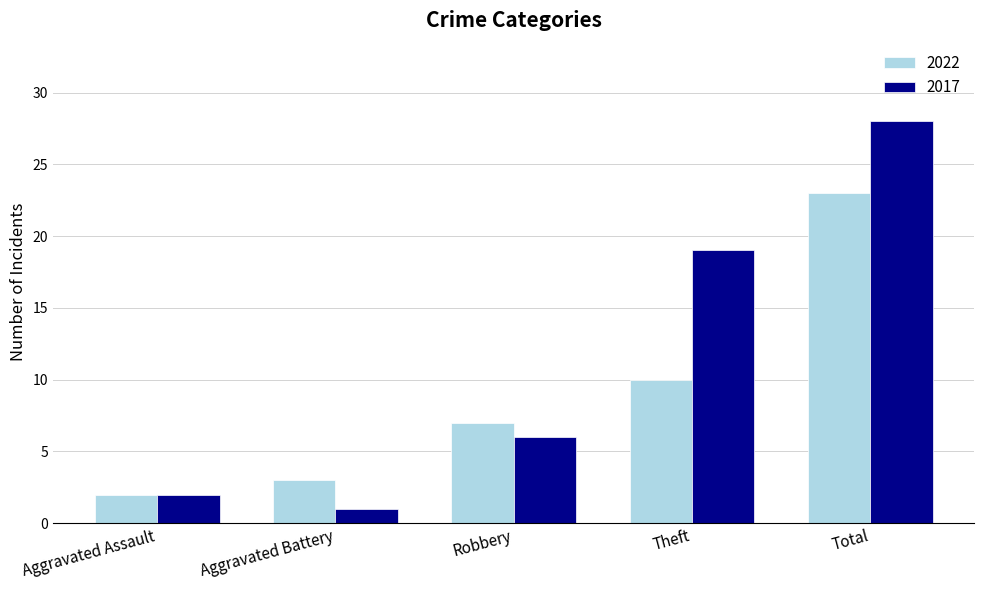

What is the maximum value shown in the chart?

28